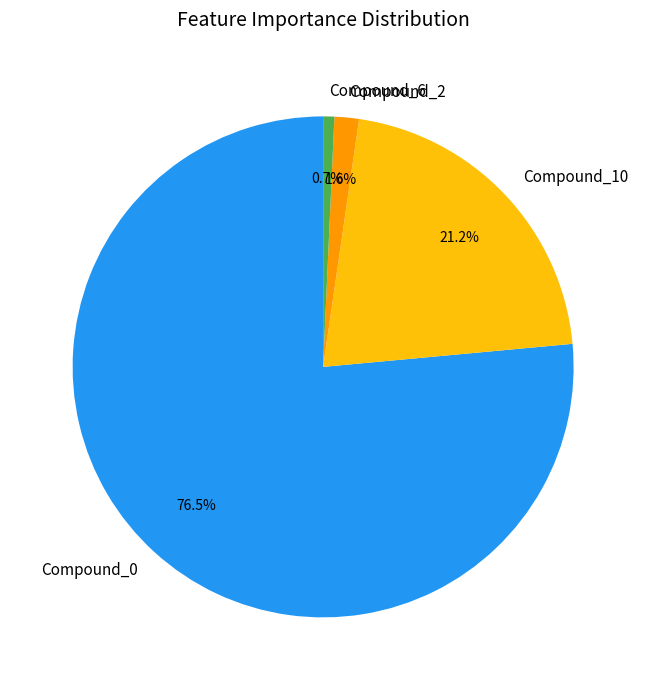

True or false: Compound_6 accounts for 7% of the total.

False